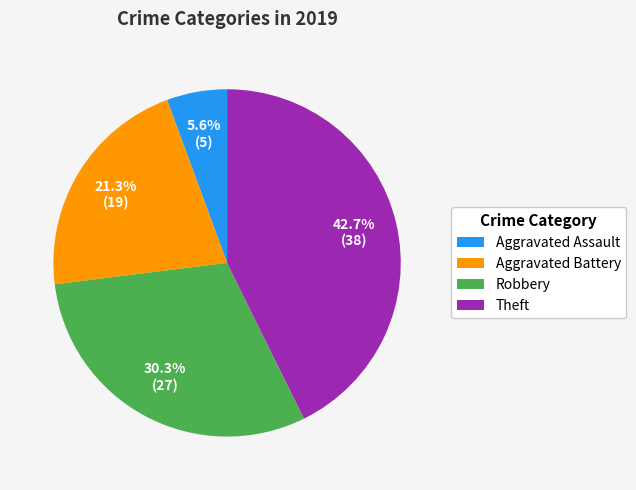

Count the number of slices in the pie.

4